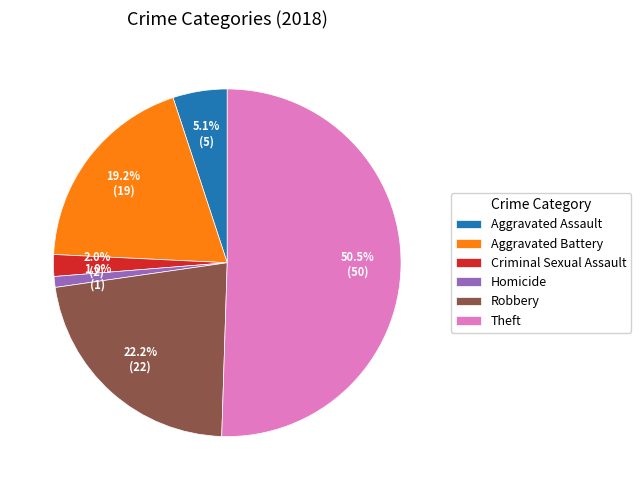

How many slices are in this pie chart?

6